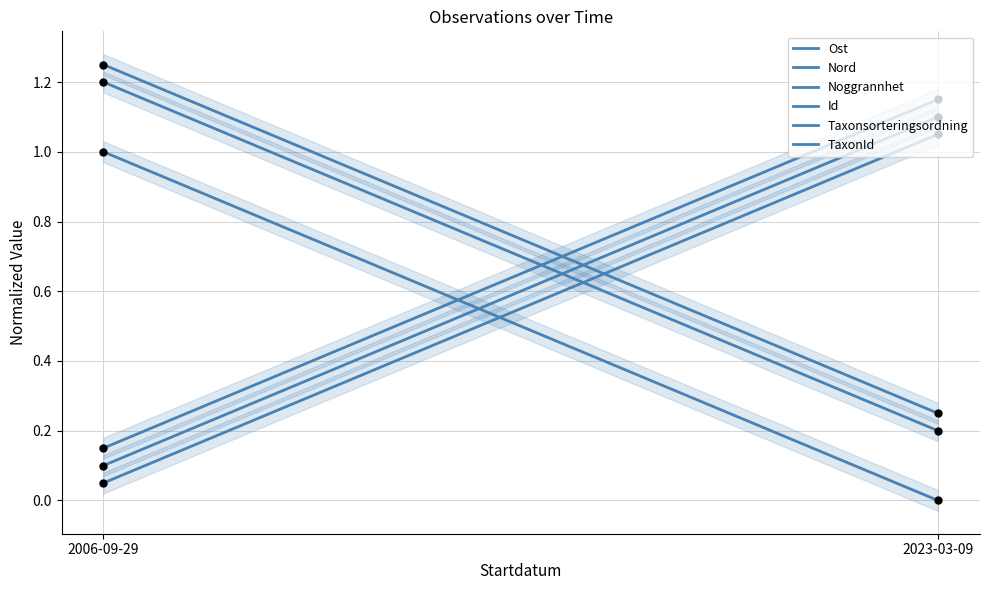

Which series reaches the minimum Y coordinate?

Ost